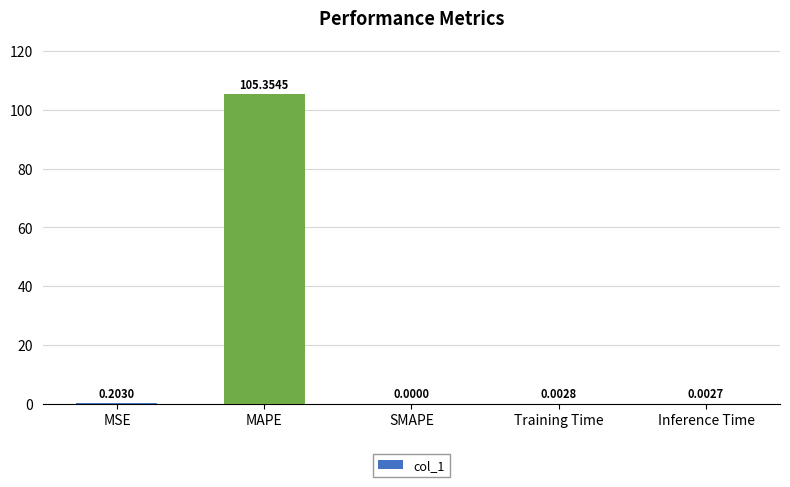

True or false: the data shows 0.0 at Training Time.

True